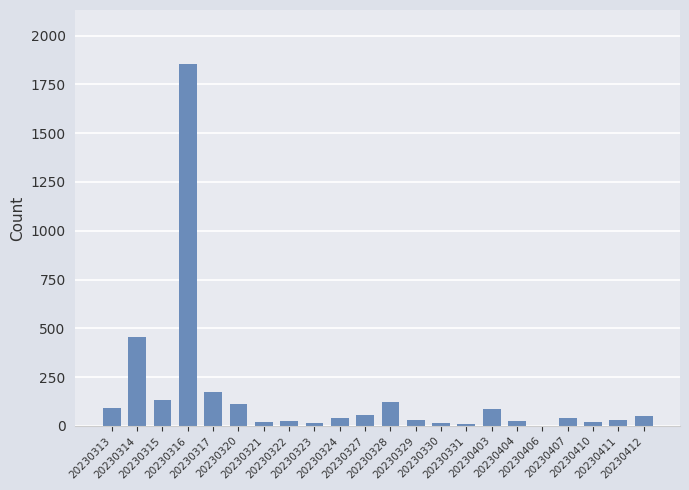

What is the sum of all values?

3414